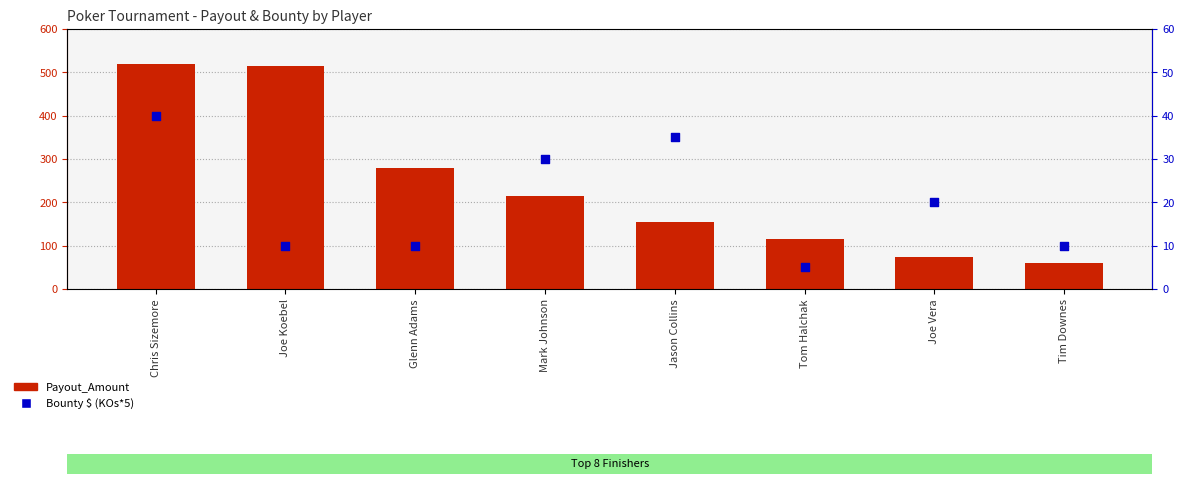

What is the total value across all series at Glenn Adams?

290